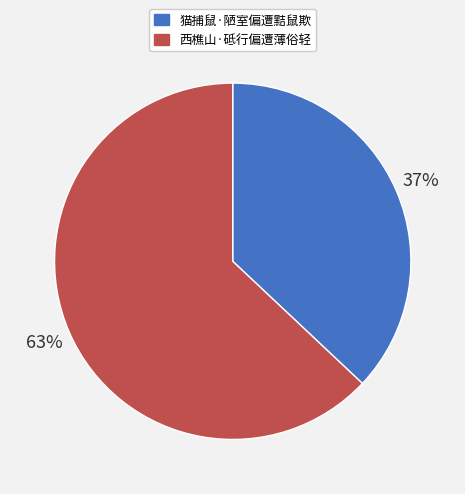

The 猫捕鼠·陋室偏遭黠鼠欺 slice represents 37% of the pie. True or false?

True